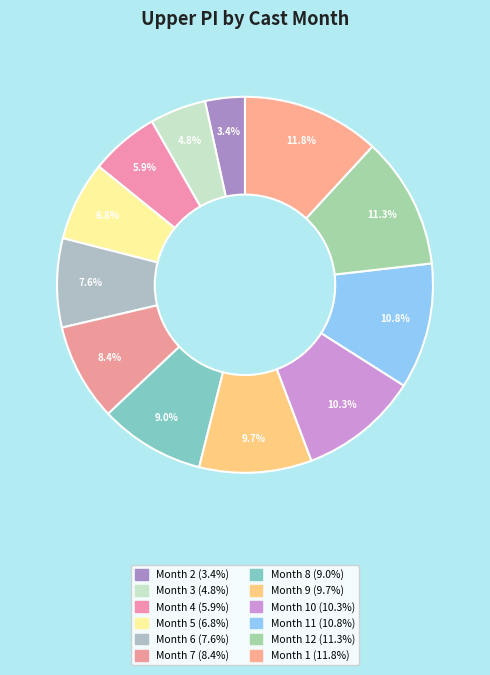

To the nearest percent, what is the difference between the largest and smallest slice percentages?

8%